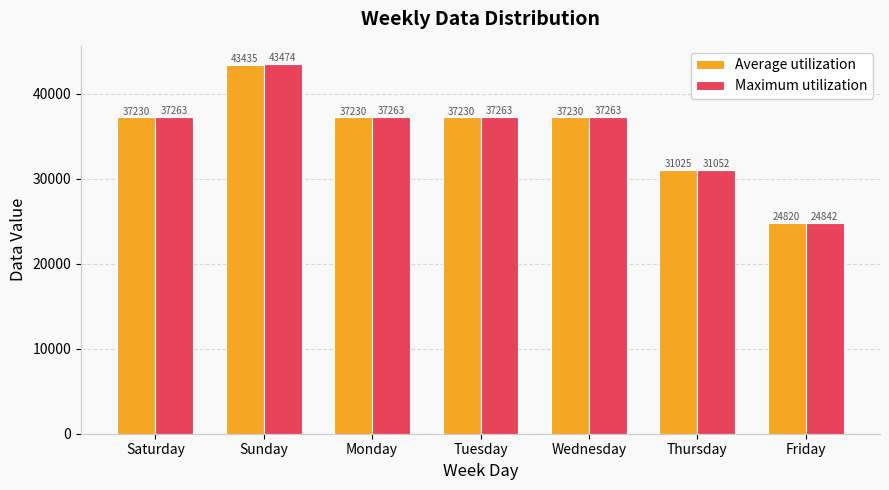

Rank the series by their maximum value, from lowest to highest.

Average utilization, Maximum utilization